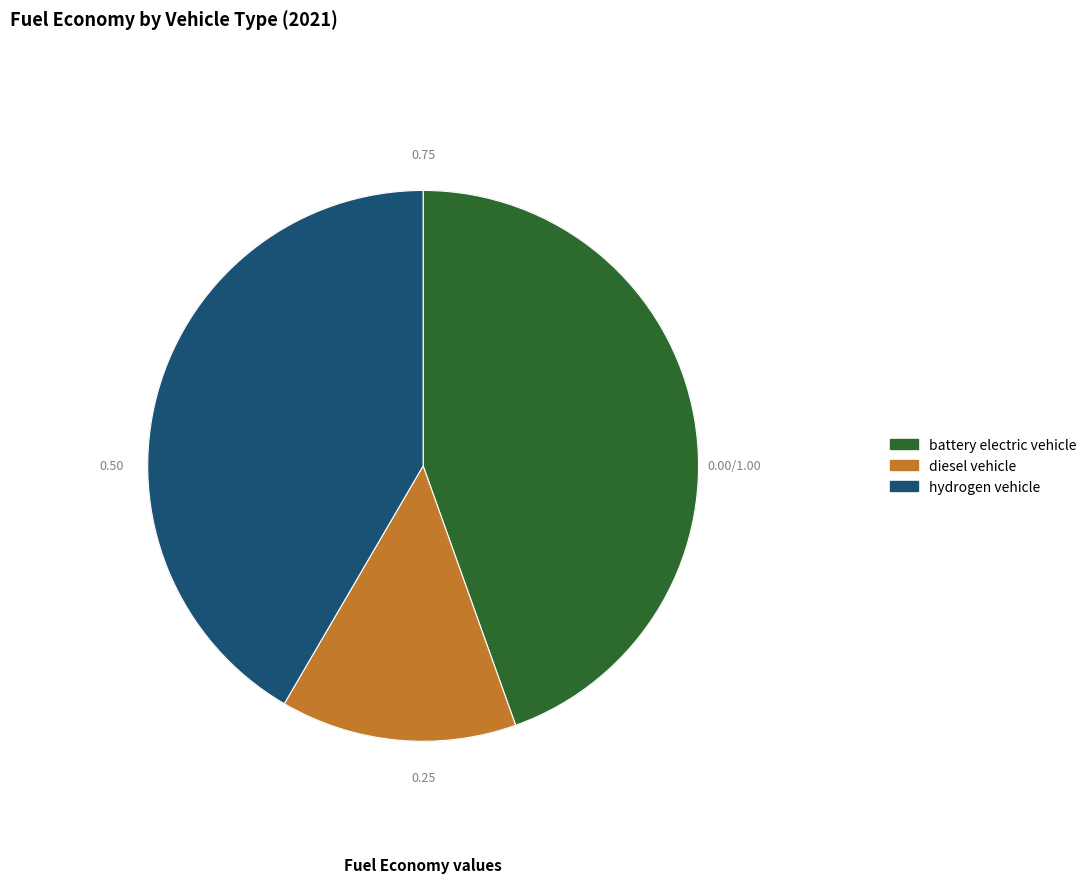

Is there a majority slice in this chart?

No